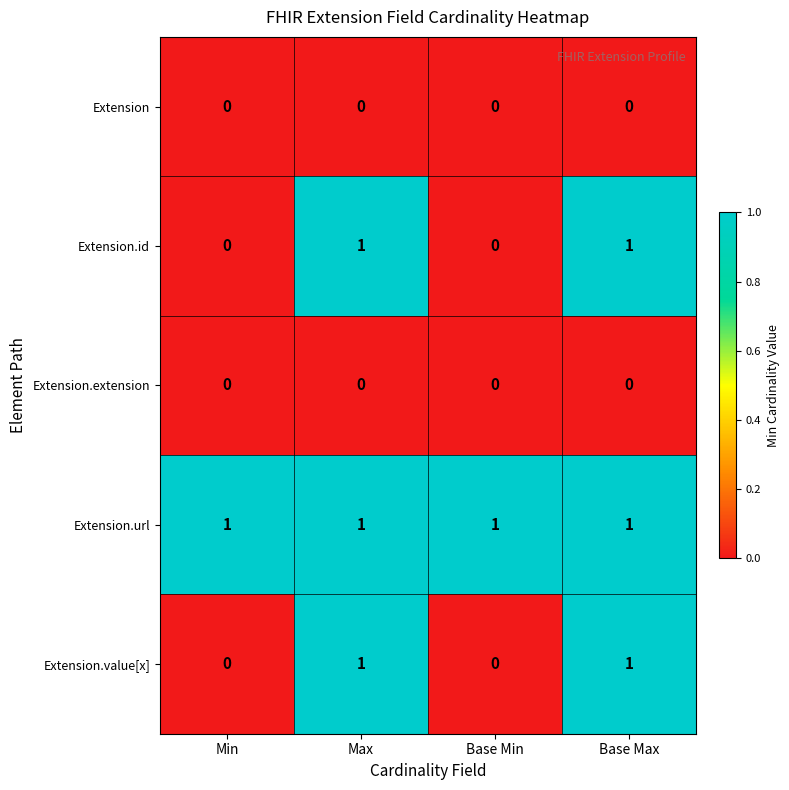

At how many categories does at least one series exceed 0?

4